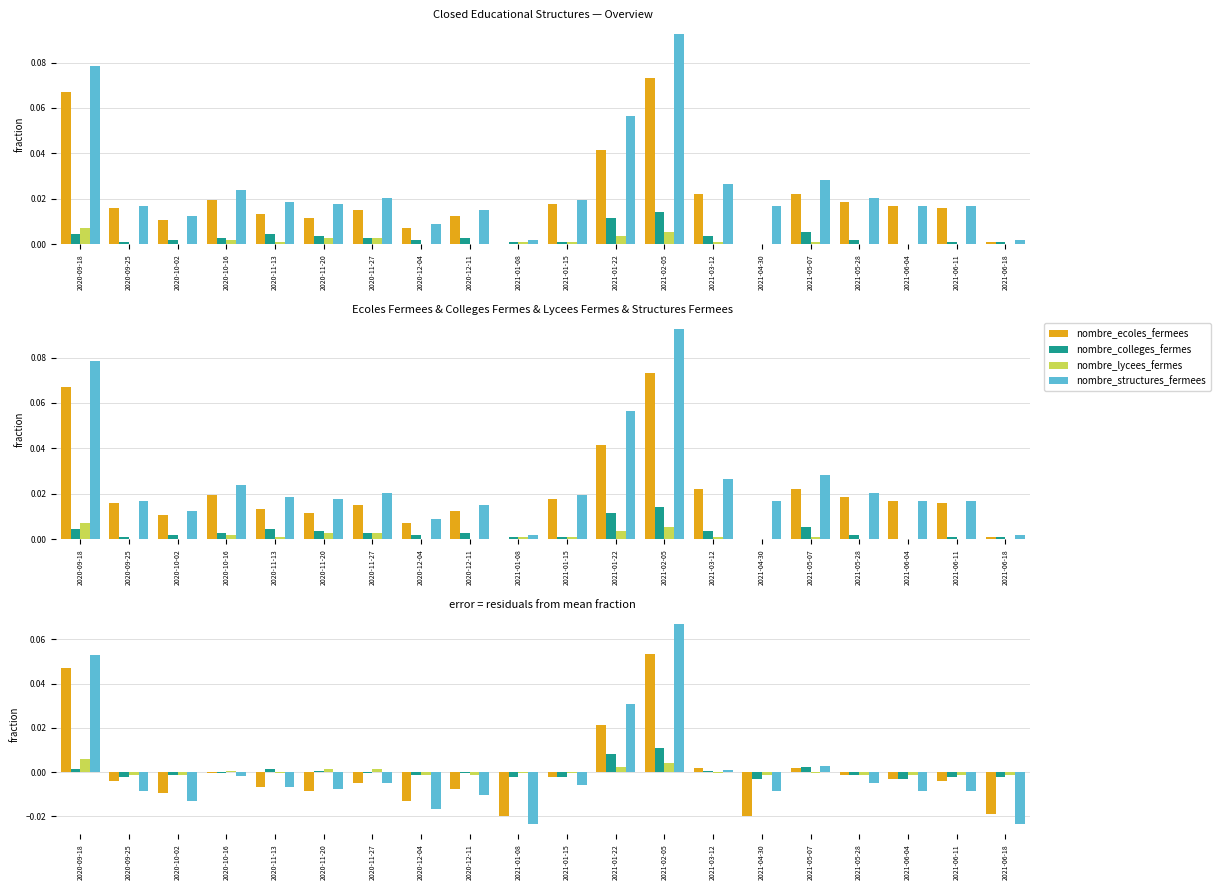

Reading left to right, transcribe all the data shown in this chart.

nombre_ecoles_fermees: 2020-09-18=0.0	2020-09-25=-0.0	2020-10-02=-0.0	2020-10-16=-0.0	2020-11-13=-0.0	2020-11-20=-0.0	2020-11-27=-0.0	2020-12-04=-0.0	2020-12-11=-0.0	2021-01-08=-0.0	2021-01-15=-0.0	2021-01-22=0.0	2021-02-05=0.1	2021-03-12=0.0	2021-04-30=-0.0	2021-05-07=0.0	2021-05-28=-0.0	2021-06-04=-0.0	2021-06-11=-0.0	2021-06-18=-0.0
nombre_colleges_fermes: 2020-09-18=0.0	2020-09-25=-0.0	2020-10-02=-0.0	2020-10-16=-0.0	2020-11-13=0.0	2020-11-20=0.0	2020-11-27=-0.0	2020-12-04=-0.0	2020-12-11=-0.0	2021-01-08=-0.0	2021-01-15=-0.0	2021-01-22=0.0	2021-02-05=0.0	2021-03-12=0.0	2021-04-30=-0.0	2021-05-07=0.0	2021-05-28=-0.0	2021-06-04=-0.0	2021-06-11=-0.0	2021-06-18=-0.0
nombre_lycees_fermes: 2020-09-18=0.0	2020-09-25=-0.0	2020-10-02=-0.0	2020-10-16=0.0	2020-11-13=-0.0	2020-11-20=0.0	2020-11-27=0.0	2020-12-04=-0.0	2020-12-11=-0.0	2021-01-08=-0.0	2021-01-15=-0.0	2021-01-22=0.0	2021-02-05=0.0	2021-03-12=-0.0	2021-04-30=-0.0	2021-05-07=-0.0	2021-05-28=-0.0	2021-06-04=-0.0	2021-06-11=-0.0	2021-06-18=-0.0
nombre_structures_fermees: 2020-09-18=0.1	2020-09-25=-0.0	2020-10-02=-0.0	2020-10-16=-0.0	2020-11-13=-0.0	2020-11-20=-0.0	2020-11-27=-0.0	2020-12-04=-0.0	2020-12-11=-0.0	2021-01-08=-0.0	2021-01-15=-0.0	2021-01-22=0.0	2021-02-05=0.1	2021-03-12=0.0	2021-04-30=-0.0	2021-05-07=0.0	2021-05-28=-0.0	2021-06-04=-0.0	2021-06-11=-0.0	2021-06-18=-0.0